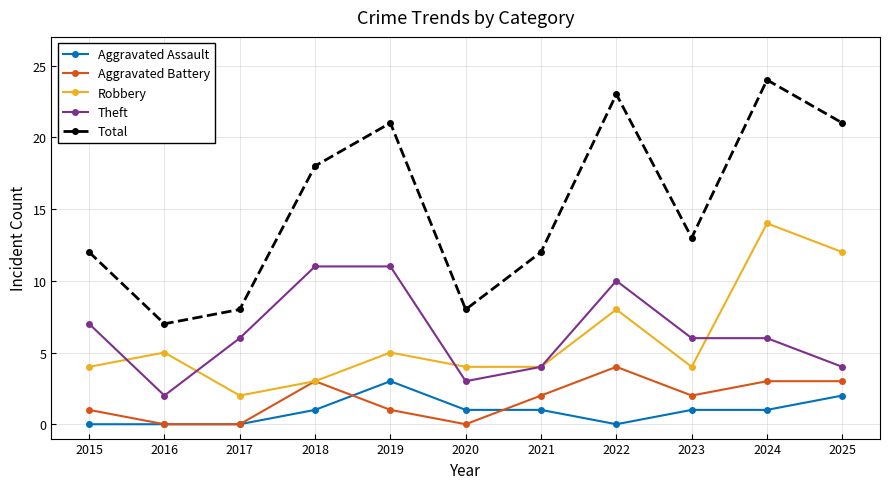

Which label corresponds to the largest value in the chart?

2024